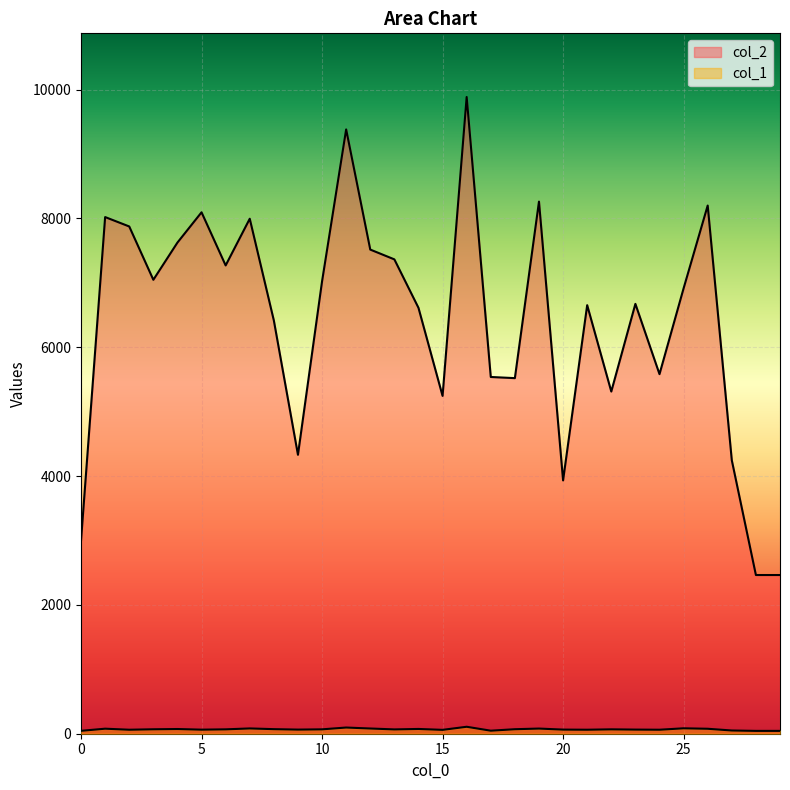

How many interior local peaks does the col_2 series have?

9